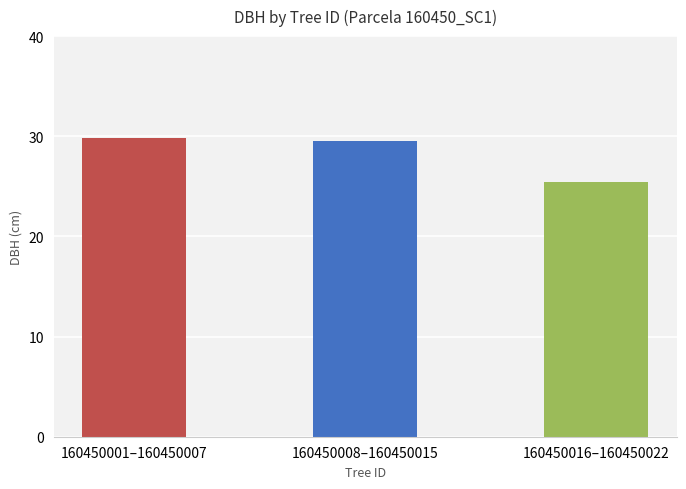

Does the chart contain any negative values?

No